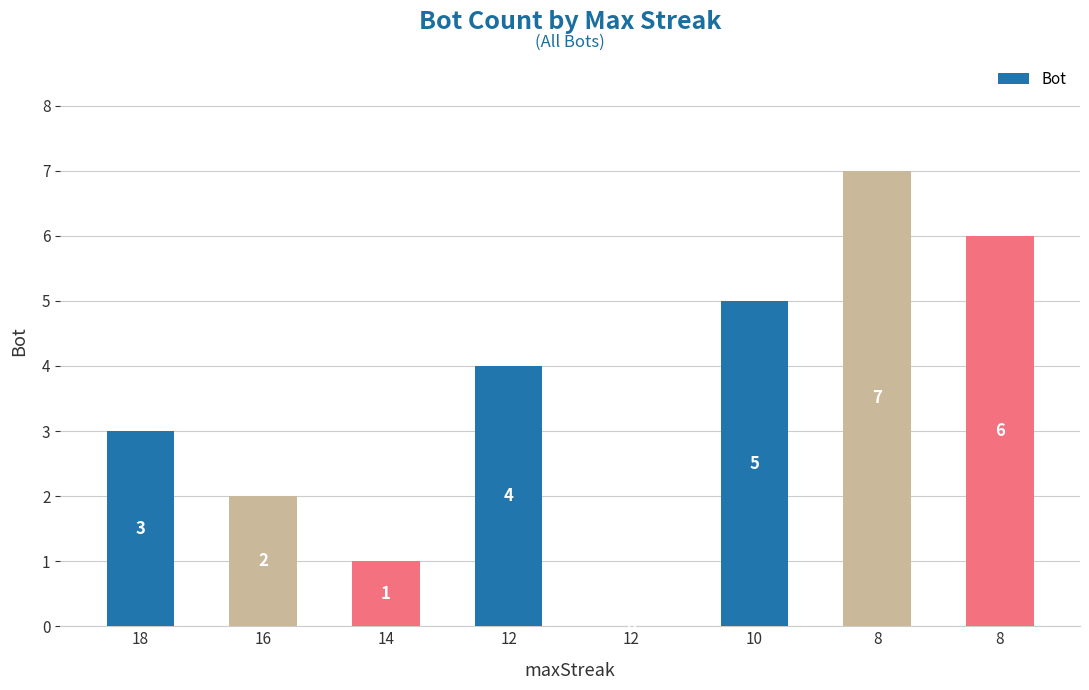

Reading left to right, what are all the values shown in this chart?

3	2	1	4	0	5	7	6